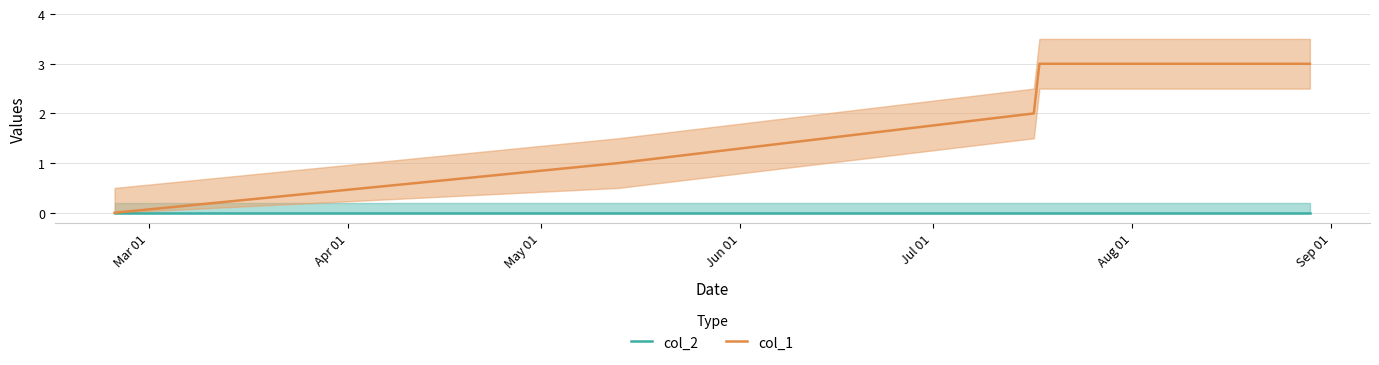

What is the greatest value displayed?

3